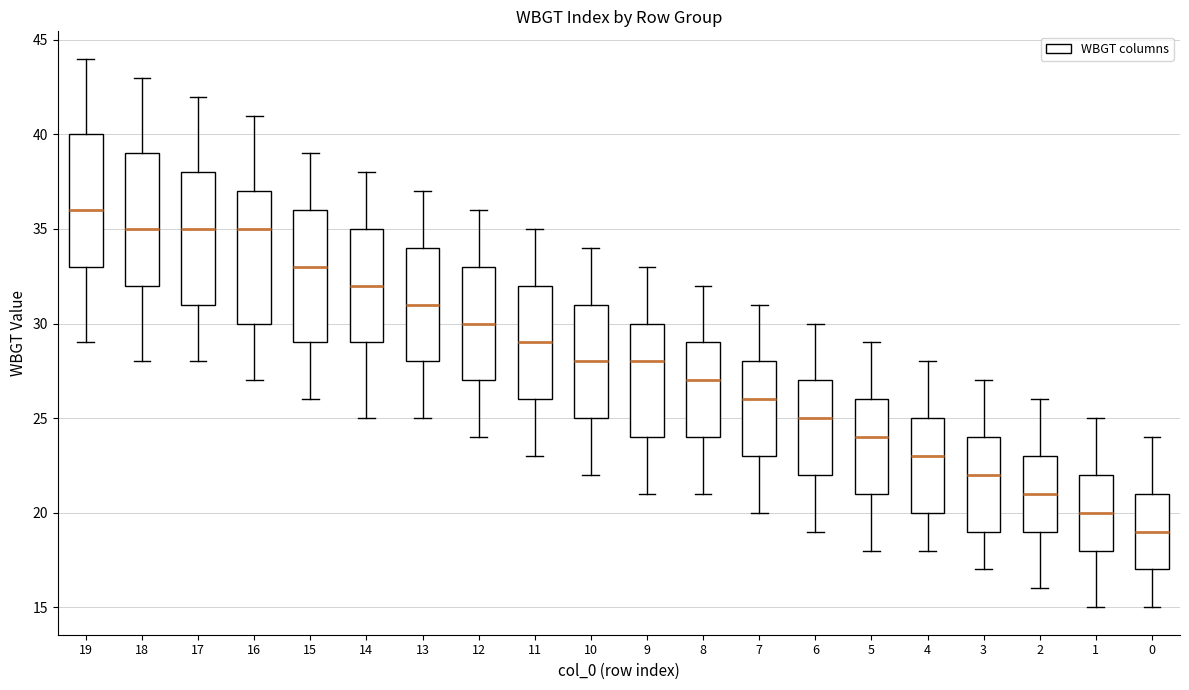

Reading left to right, read every box against the y-axis: the position of its median line, the range the box covers, and the ends of its whiskers. The values are not printed on the chart, so give them approximately, as read against the axis.

19: median 36, box 33 to 40, whiskers 29 to 44
18: median 35, box 32 to 39, whiskers 28 to 43
17: median 35, box 31 to 38, whiskers 28 to 42
16: median 35, box 30 to 37, whiskers 27 to 41
15: median 33, box 29 to 36, whiskers 26 to 39
14: median 32, box 29 to 35, whiskers 25 to 38
13: median 31, box 28 to 34, whiskers 25 to 37
12: median 30, box 27 to 33, whiskers 24 to 36
11: median 29, box 26 to 32, whiskers 23 to 35
10: median 28, box 25 to 31, whiskers 22 to 34
9: median 28, box 24 to 30, whiskers 21 to 33
8: median 27, box 24 to 29, whiskers 21 to 32
7: median 26, box 23 to 28, whiskers 20 to 31
6: median 25, box 22 to 27, whiskers 19 to 30
5: median 24, box 21 to 26, whiskers 18 to 29
4: median 23, box 20 to 25, whiskers 18 to 28
3: median 22, box 19 to 24, whiskers 17 to 27
2: median 21, box 19 to 23, whiskers 16 to 26
1: median 20, box 18 to 22, whiskers 15 to 25
0: median 19, box 17 to 21, whiskers 15 to 24